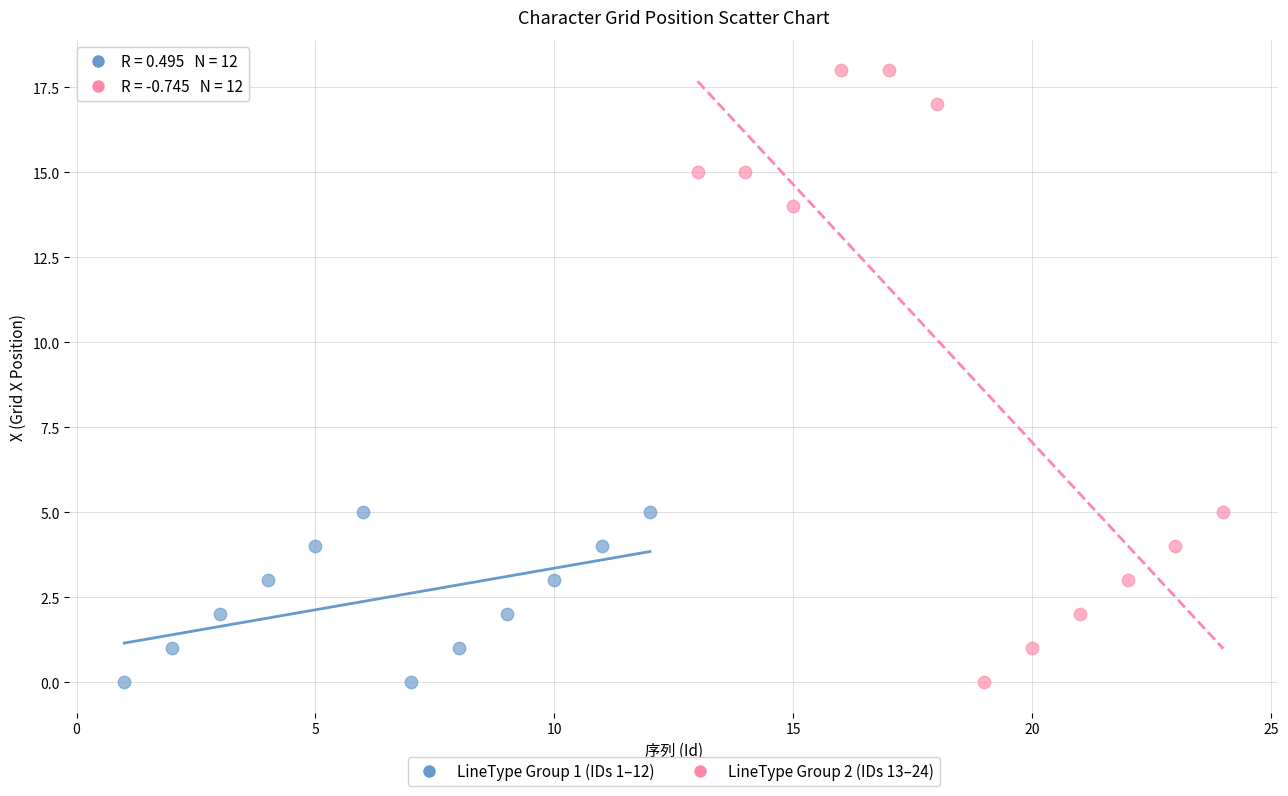

What are all the series names shown in the legend?

LineType Group 1 (IDs 1–12), LineType Group 2 (IDs 13–24)